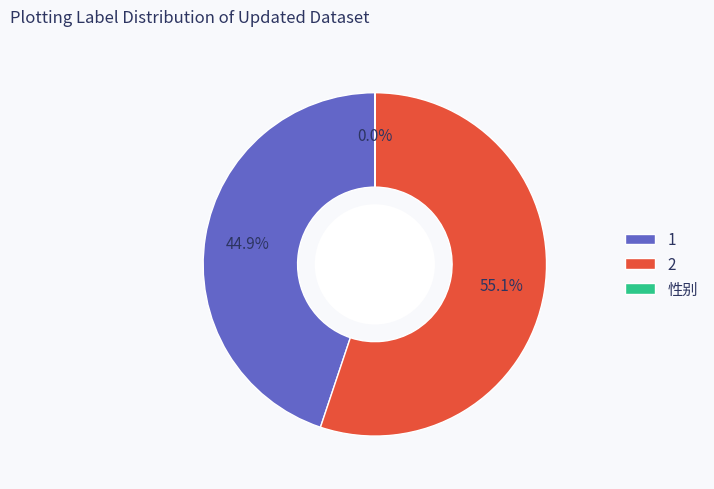

True or false: 1 accounts for 45% of the total.

True